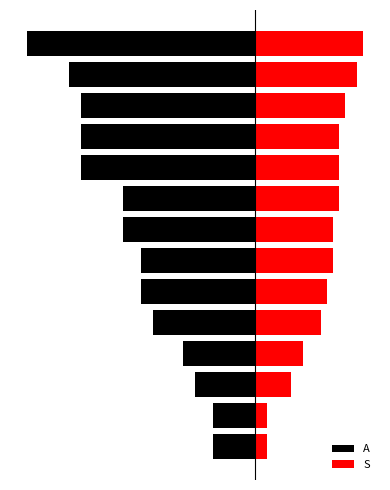

Reading right to left, what are all the values shown in this chart?

A: -3.8	-3.1	-2.9	-2.9	-2.9	-2.2	-2.2	-1.9	-1.9	-1.7	-1.2	-1.0	-0.7	-0.7
S: 1.8	1.7	1.5	1.4	1.4	1.4	1.3	1.3	1.2	1.1	0.8	0.6	0.2	0.2